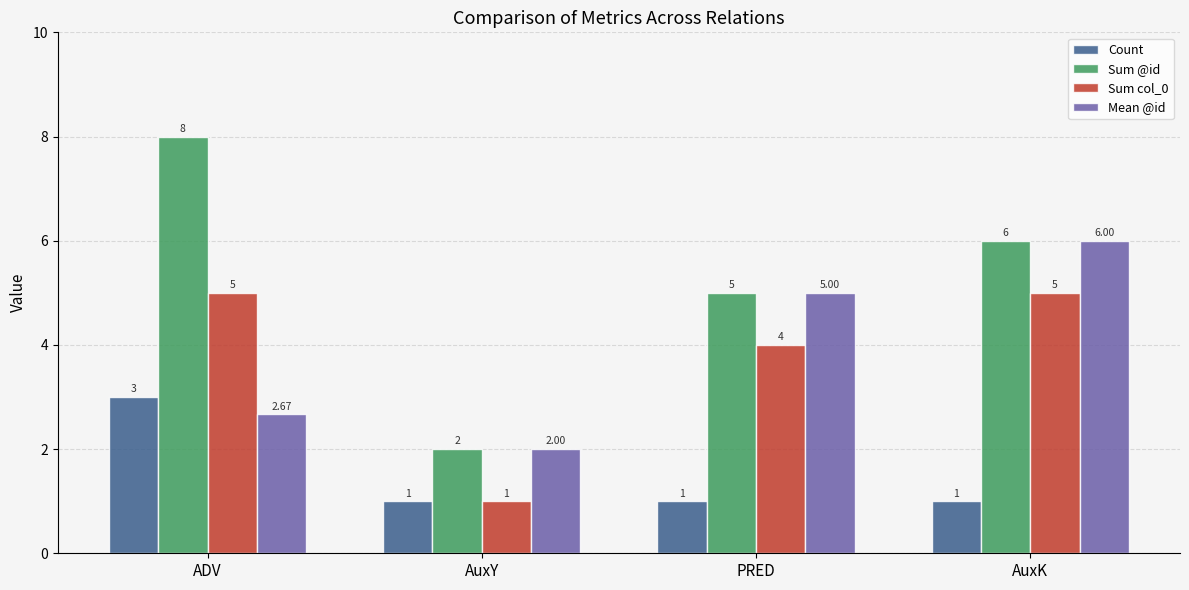

What is the difference between the highest and lowest values at AuxY?

1.0